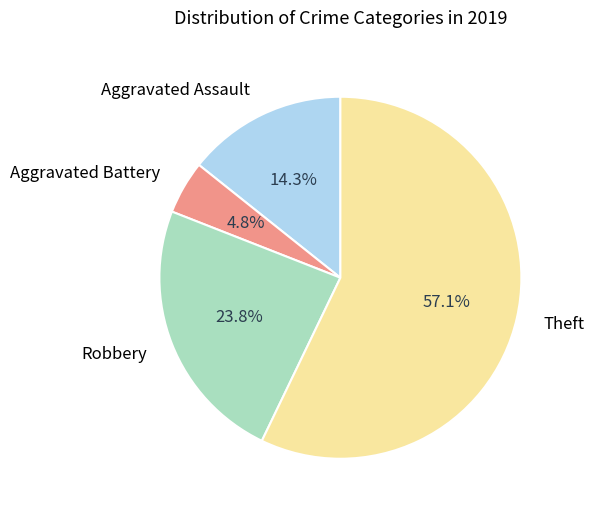

To the nearest percent, what percentage of the pie is Robbery?

24%